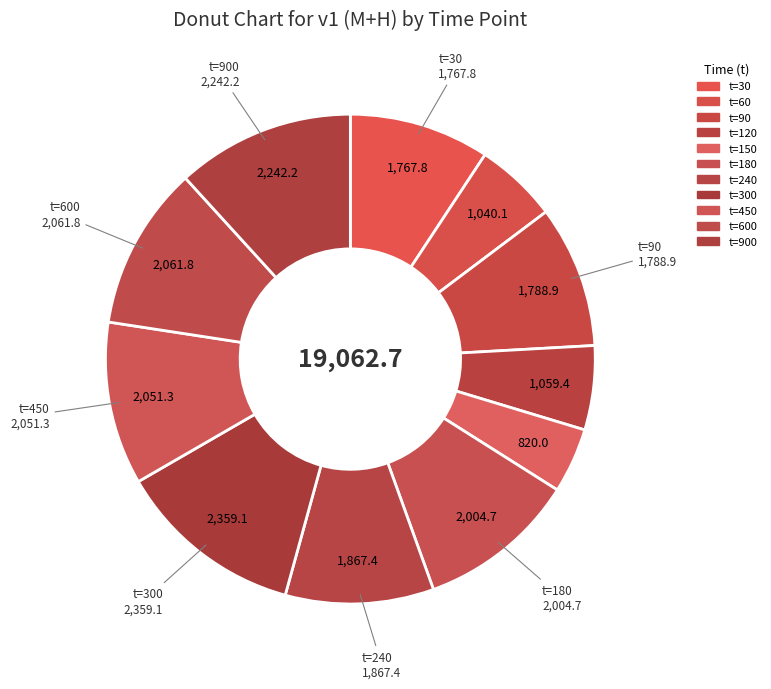

How many segments does this pie chart have?

11